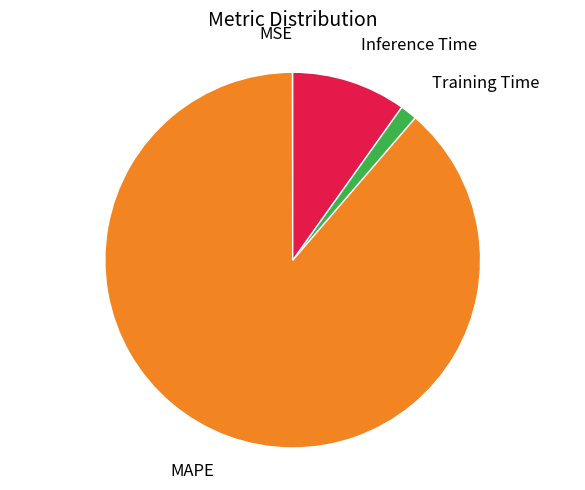

Does MAPE account for over 50% of the chart?

Yes